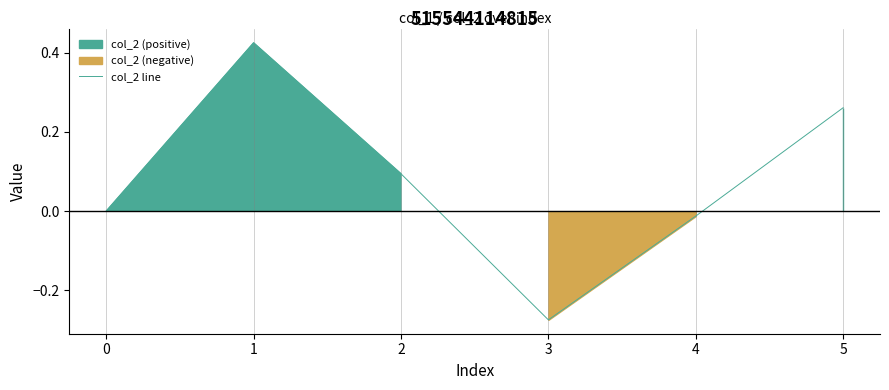

True or false: col_2 line has a value of -0.2 at 3.

False